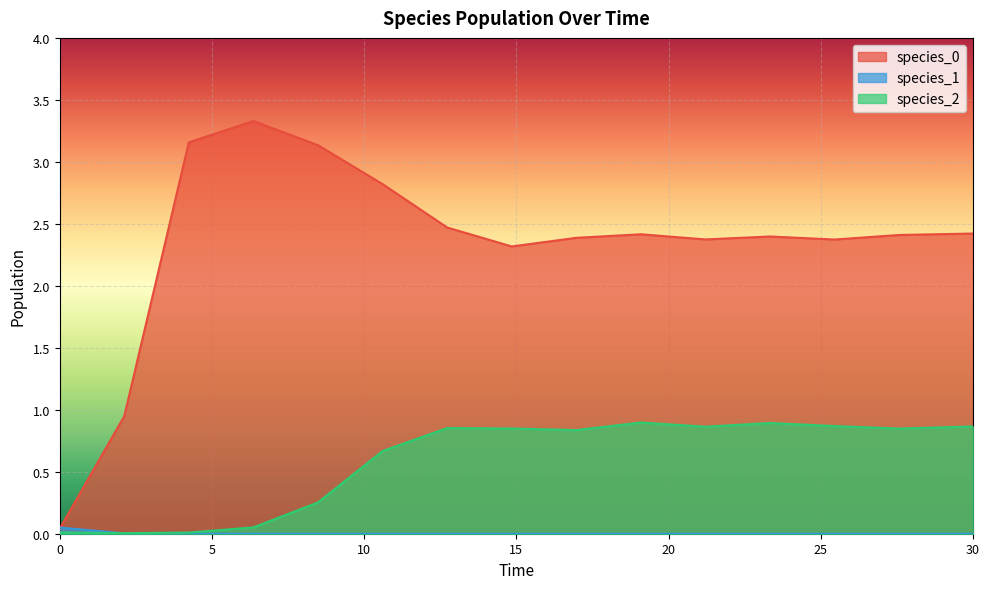

Is it true that species_1 equals 0.0 at 21.21212121212121?

True